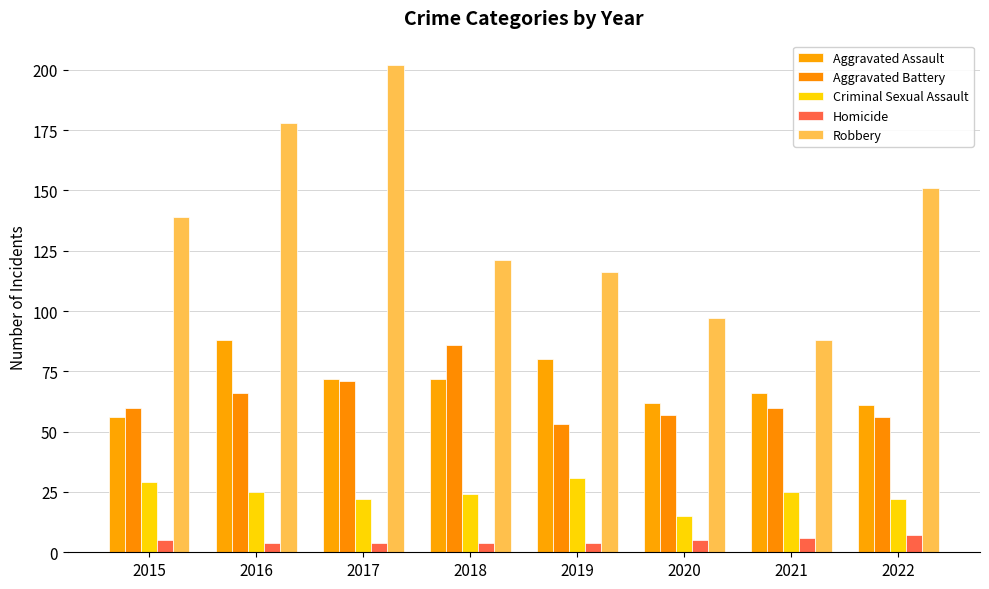

True or false: Robbery has a value of 202 at 2017.

True